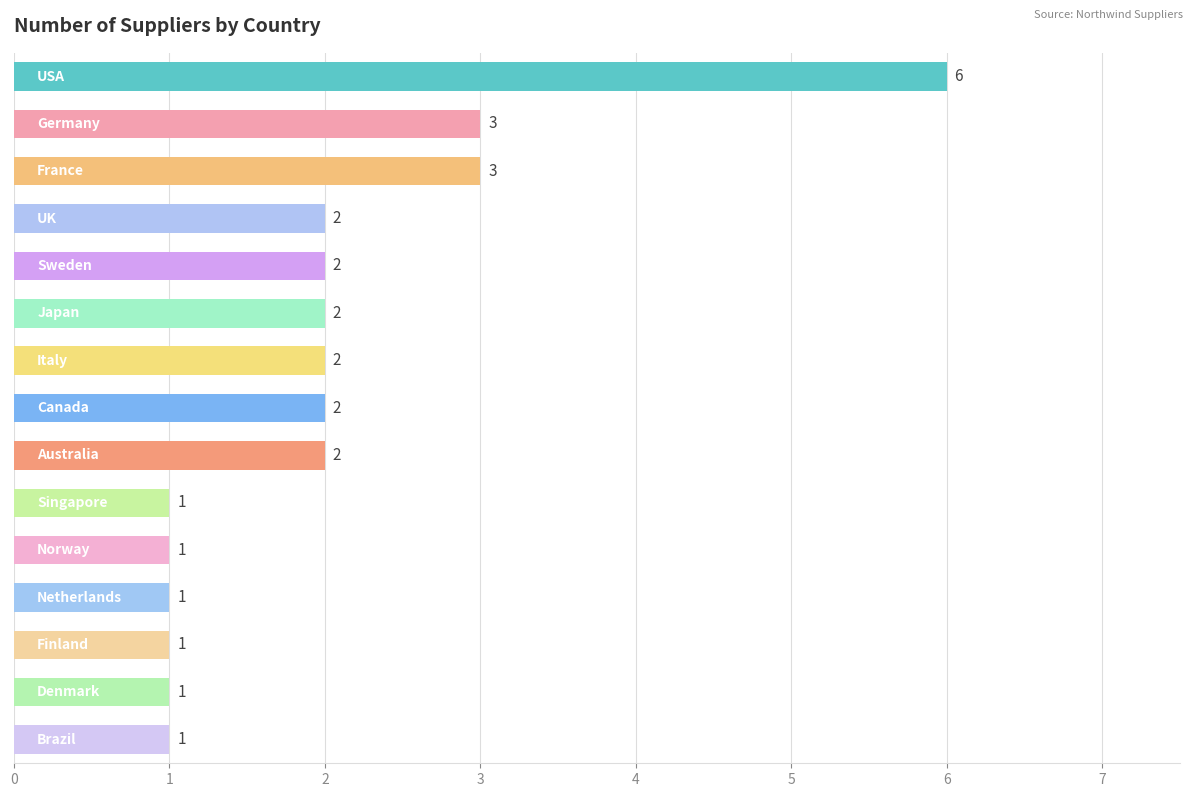

How many values are between 1 and 2?

12